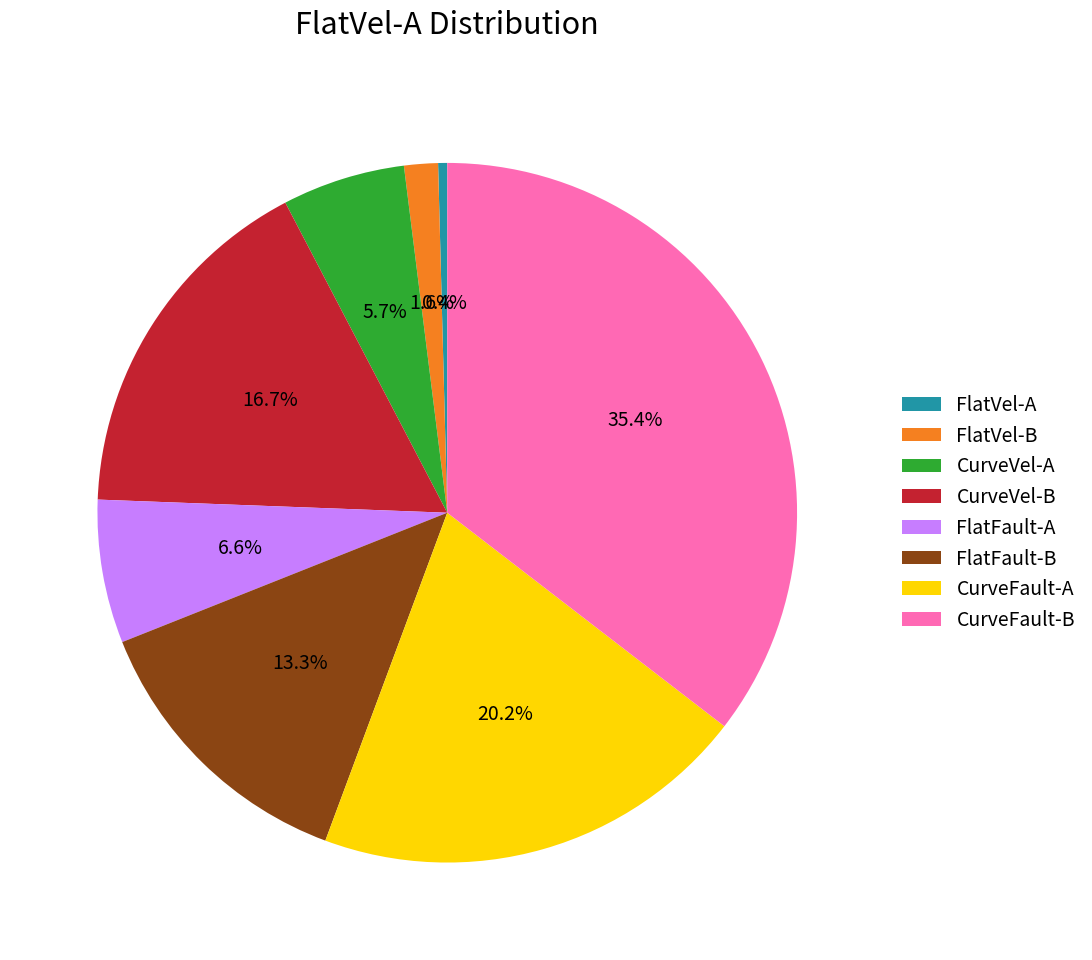

How many segments does this pie chart have?

8